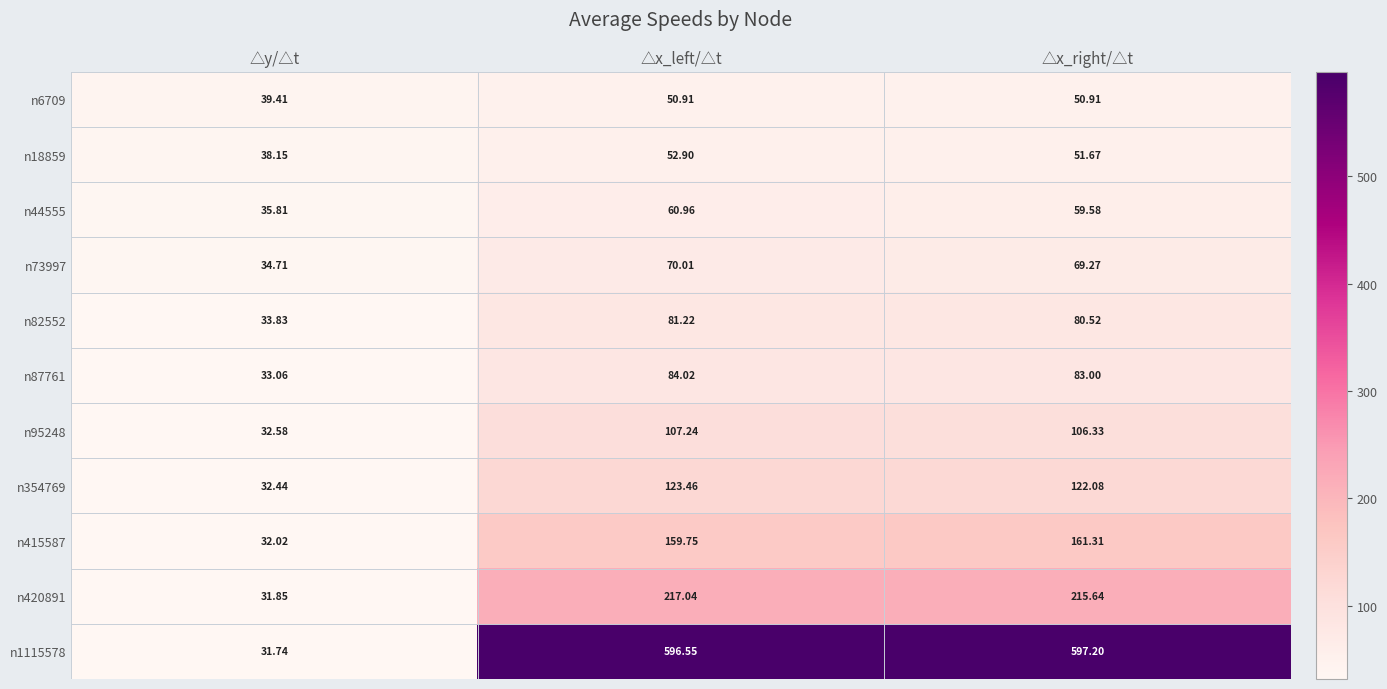

Which category has the lowest value across all series?

△y/△t